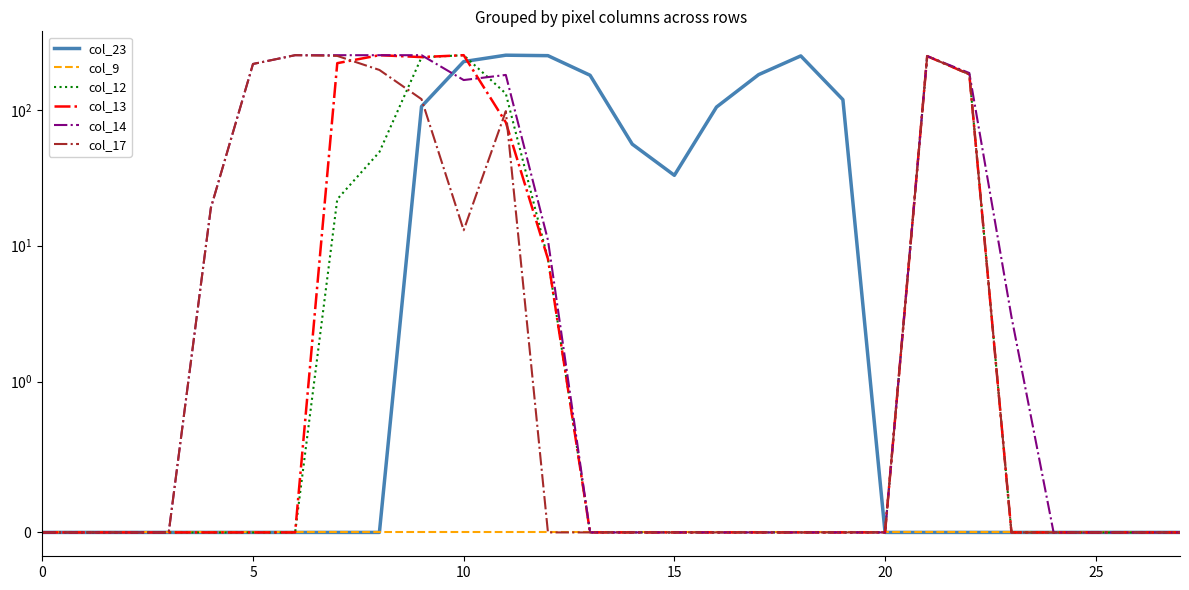

After their last crossing, which series has the higher values: col_17 or col_13?

col_13